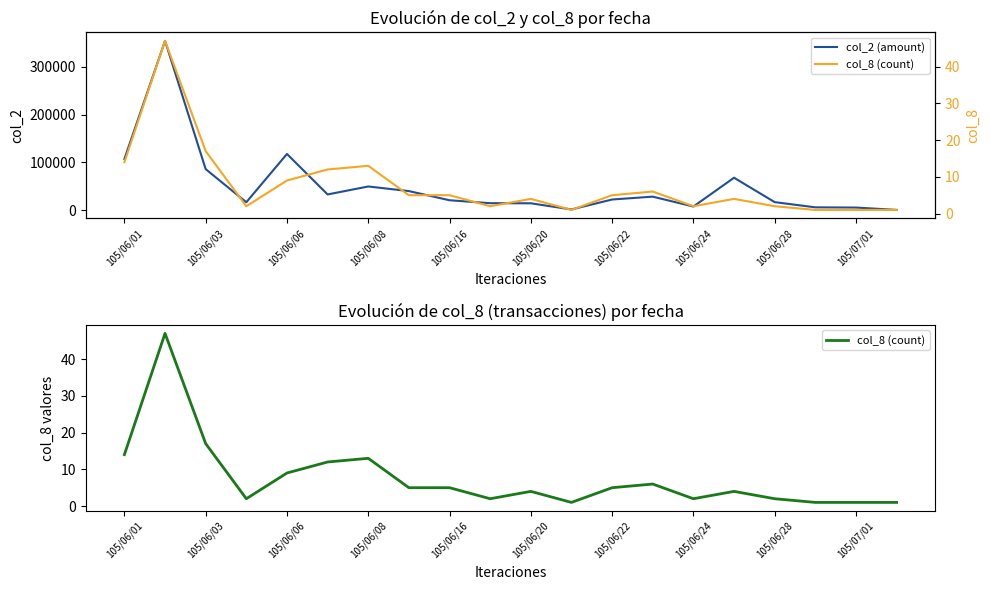

The value of col_2 (amount) at 105/06/08 is 28941. True or false?

False